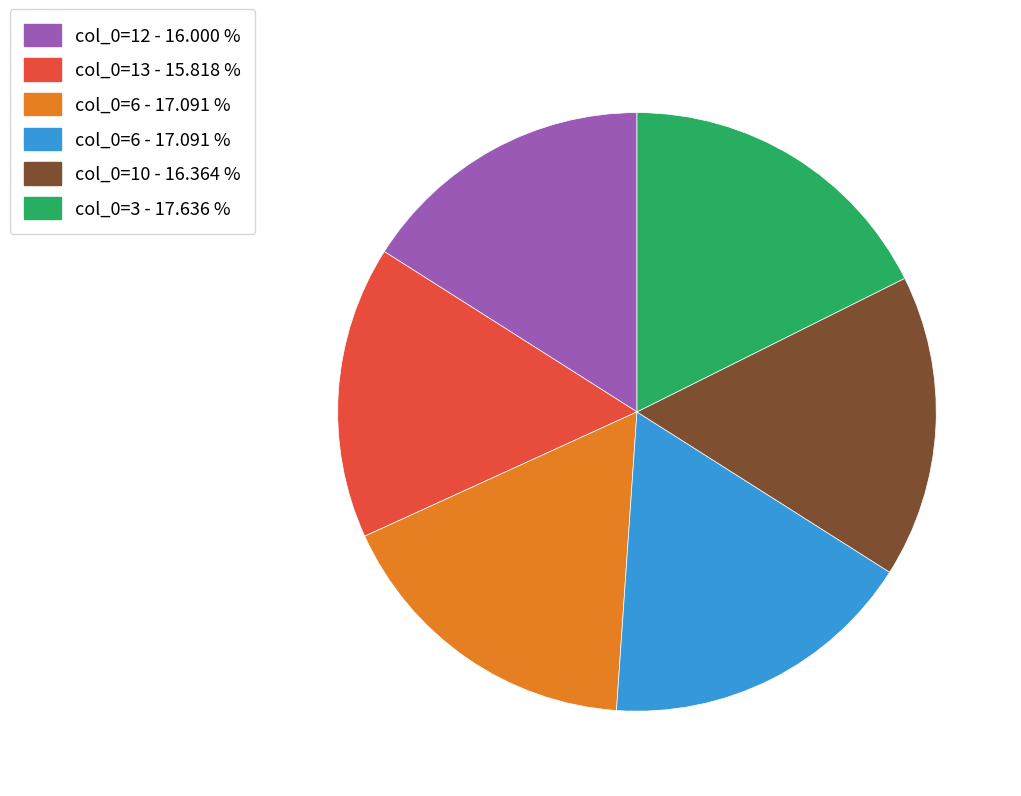

Does any single category account for the majority?

No